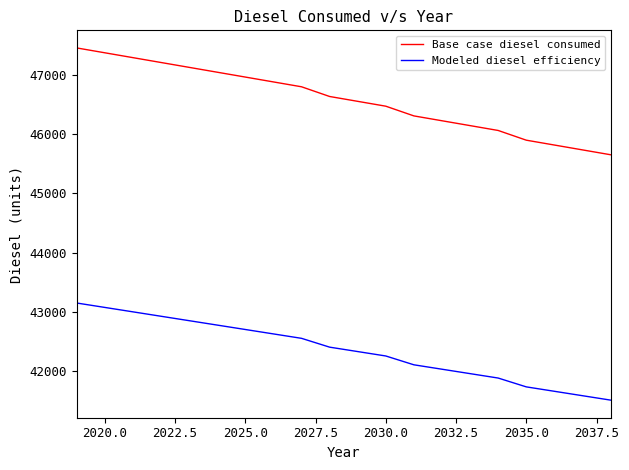

What is the minimum value shown in the chart?

41503.8